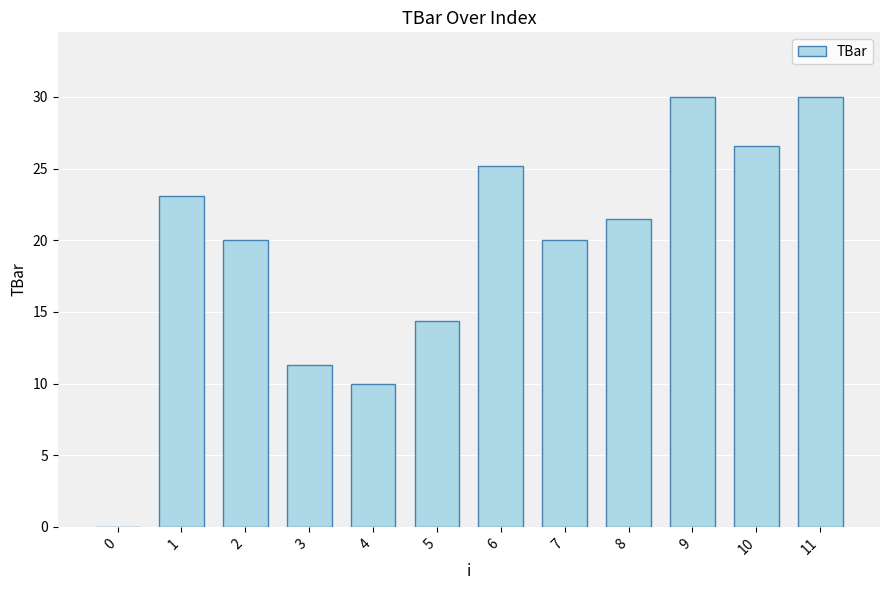

Count the number of data series in this chart.

1